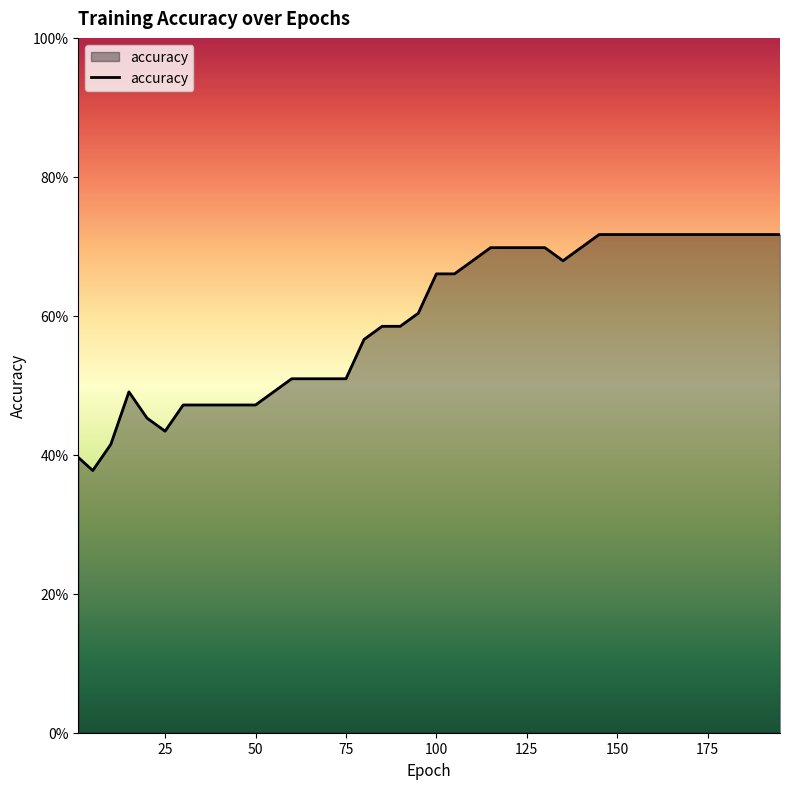

Is this an area chart (filled region under the line)?

Yes